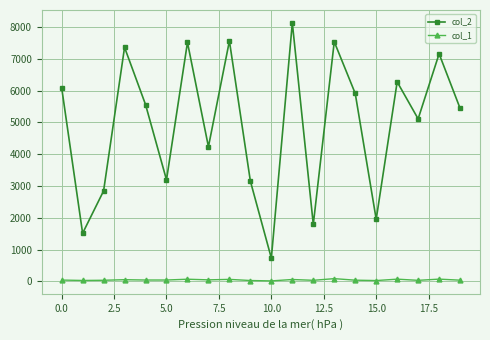

Rank the series by their maximum value, from highest to lowest.

col_2, col_1